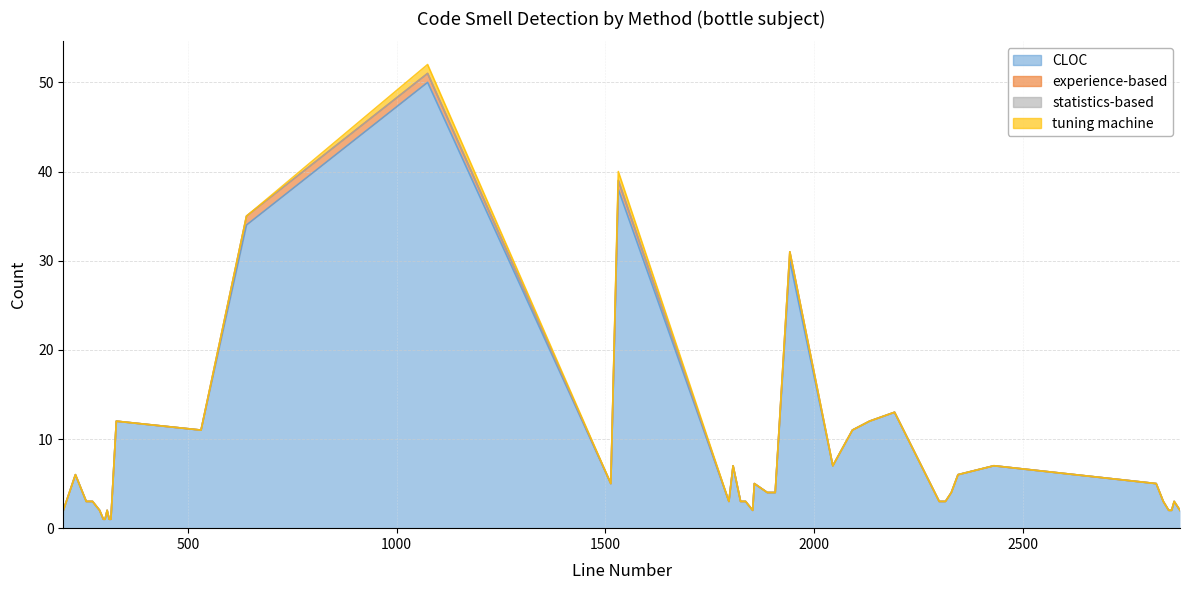

Reading left to right, what are all the values shown in this chart?

CLOC: 2	6	3	3	2	1	1	2	1	1	12	11	34	50	5	38	3	7	3	3	2	5	4	4	30	7	11	12	13	3	3	4	6	7	5	3	2	2	3	2
experience-based: 0	0	0	0	0	0	0	0	0	0	0	0	1	1	0	1	0	0	0	0	0	0	0	0	1	0	0	0	0	0	0	0	0	0	0	0	0	0	0	0
statistics-based: 0	0	0	0	0	0	0	0	0	0	0	0	0	0	0	0	0	0	0	0	0	0	0	0	0	0	0	0	0	0	0	0	0	0	0	0	0	0	0	0
tuning machine: 0	0	0	0	0	0	0	0	0	0	0	0	0	1	0	1	0	0	0	0	0	0	0	0	0	0	0	0	0	0	0	0	0	0	0	0	0	0	0	0